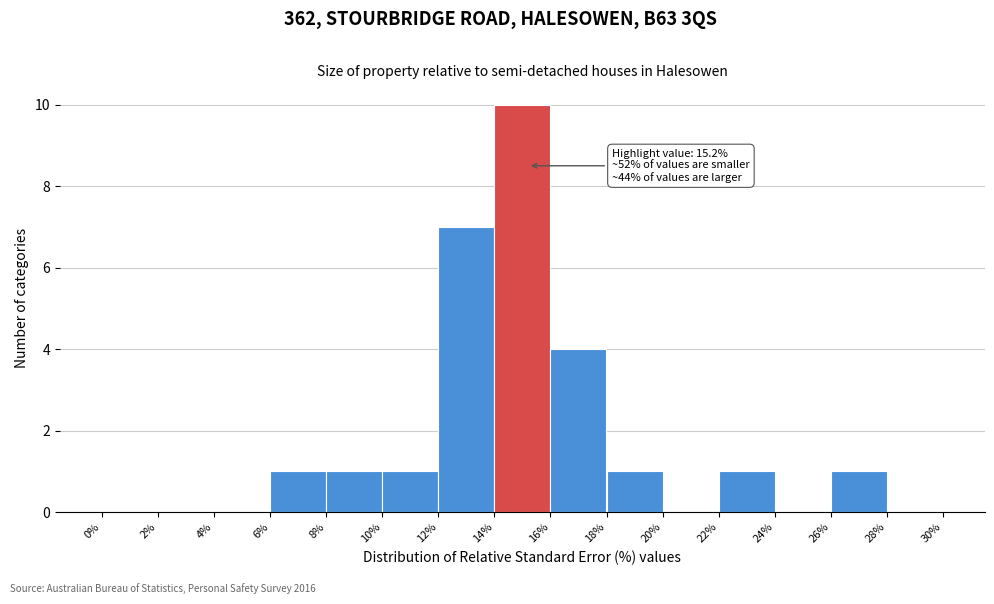

Over which range of the x-axis is the bar tallest?

14% to 16%